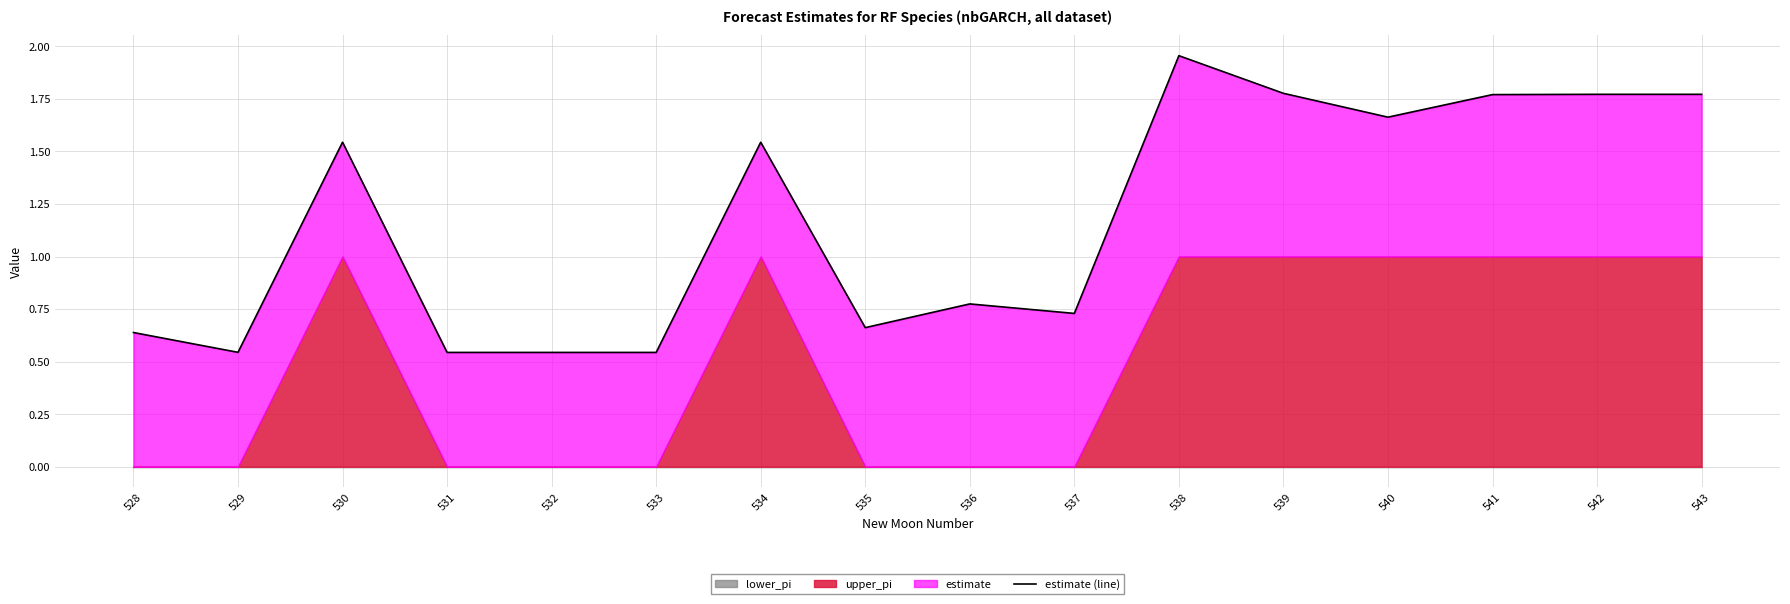

List the labels in order of value, largest first.

538, 539, 543, 542, 541, 540, 530, 534, 536, 537, 535, 528, 529, 531, 532, 533